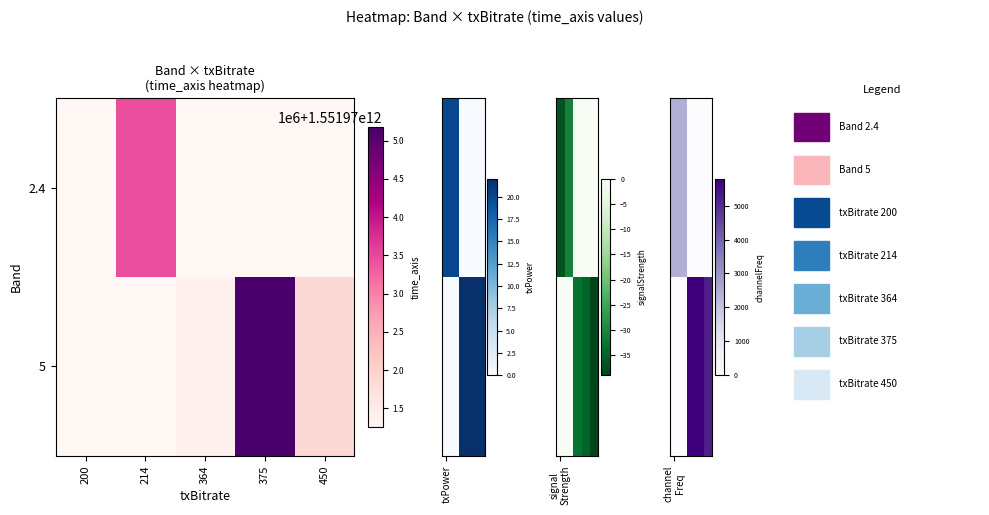

Which has a higher value, 364 or 200?

200